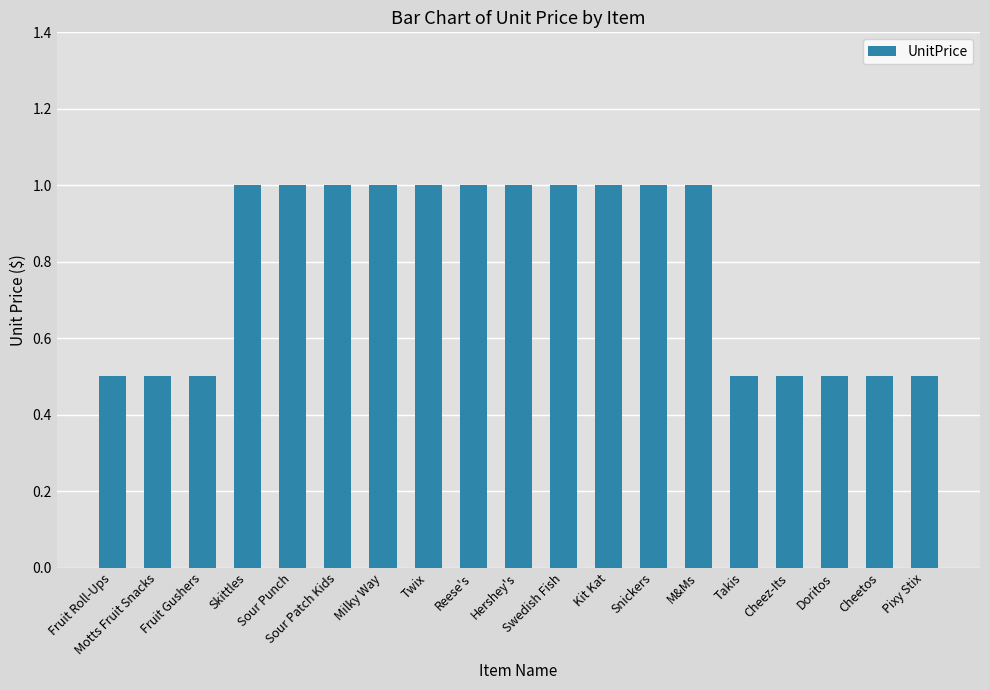

What is the average value?

0.8